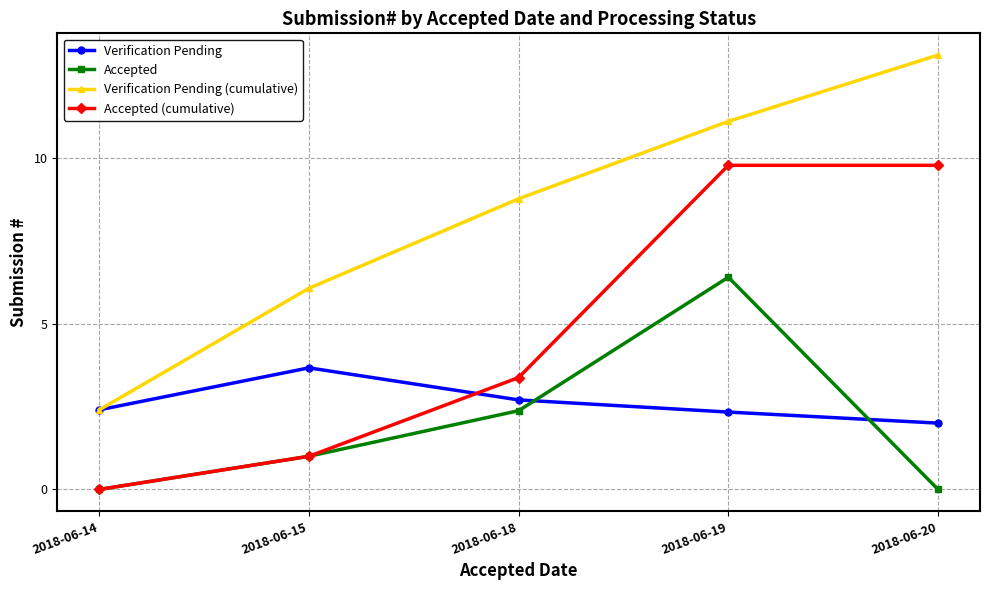

What is the maximum value for Accepted?

6.4